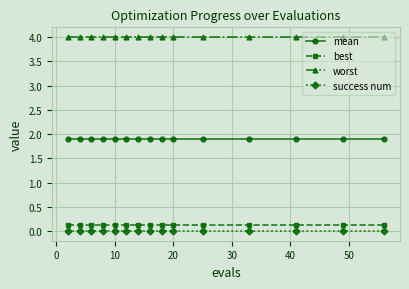

Reading right to left, what are all the values shown in this chart?

mean: 1.9	1.9	1.9	1.9	1.9	1.9	1.9	1.9	1.9	1.9	1.9	1.9	1.9	1.9	1.9
best: 0.1	0.1	0.1	0.1	0.1	0.1	0.1	0.1	0.1	0.1	0.1	0.1	0.1	0.1	0.1
worst: 4.0	4.0	4.0	4.0	4.0	4.0	4.0	4.0	4.0	4.0	4.0	4.0	4.0	4.0	4.0
success num: 0.0	0.0	0.0	0.0	0.0	0.0	0.0	0.0	0.0	0.0	0.0	0.0	0.0	0.0	0.0